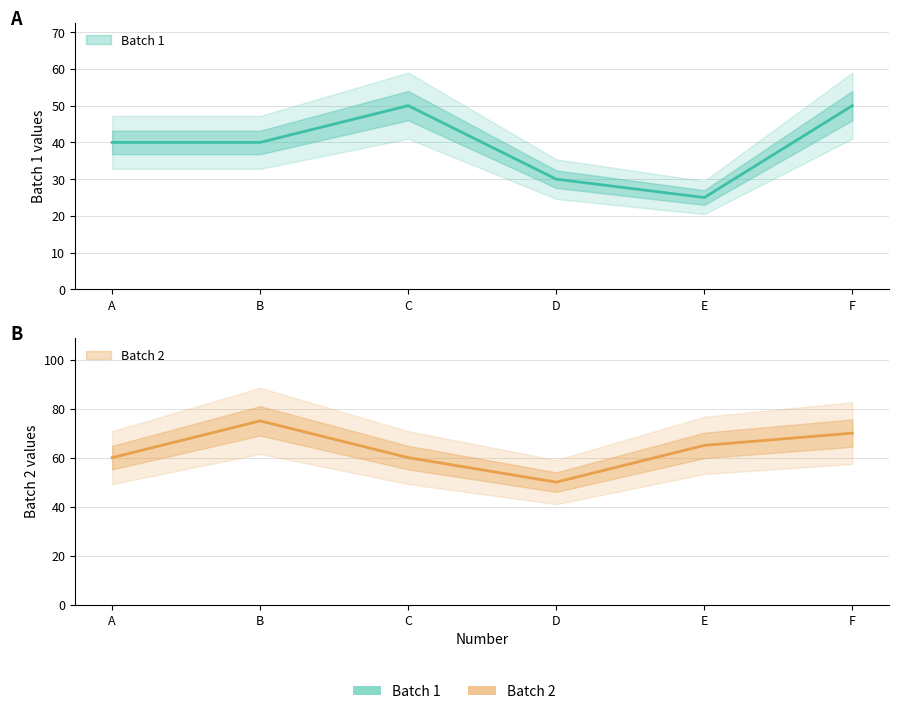

What is the value of the Batch 2 point at the 5th from the left?

65